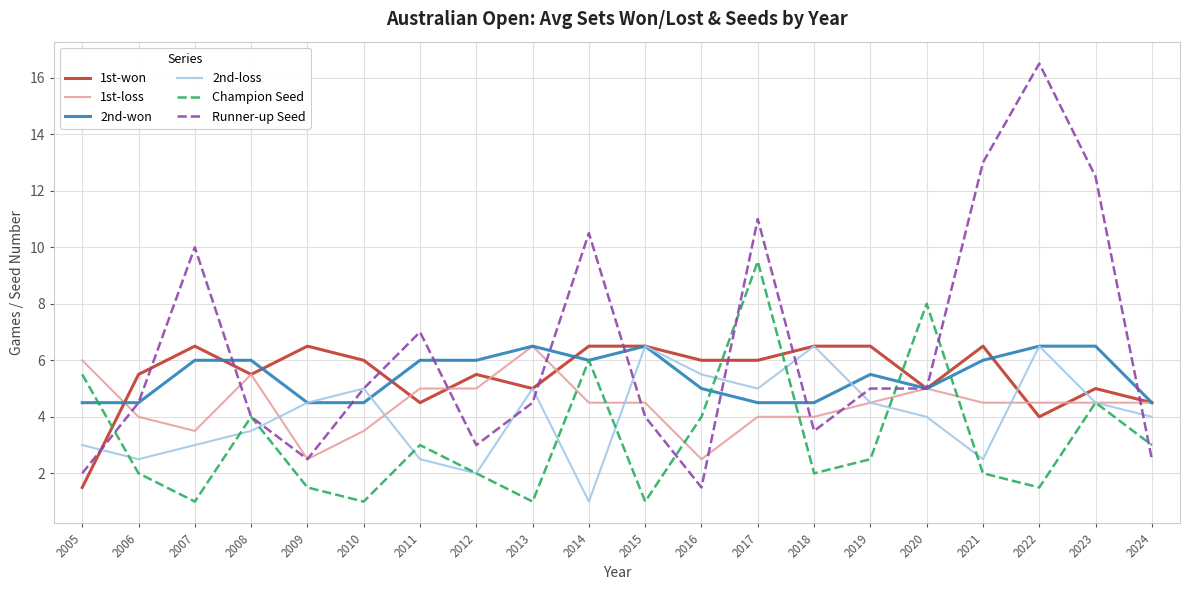

The 1st-loss series shows 4.5 at 2023. True or false?

True